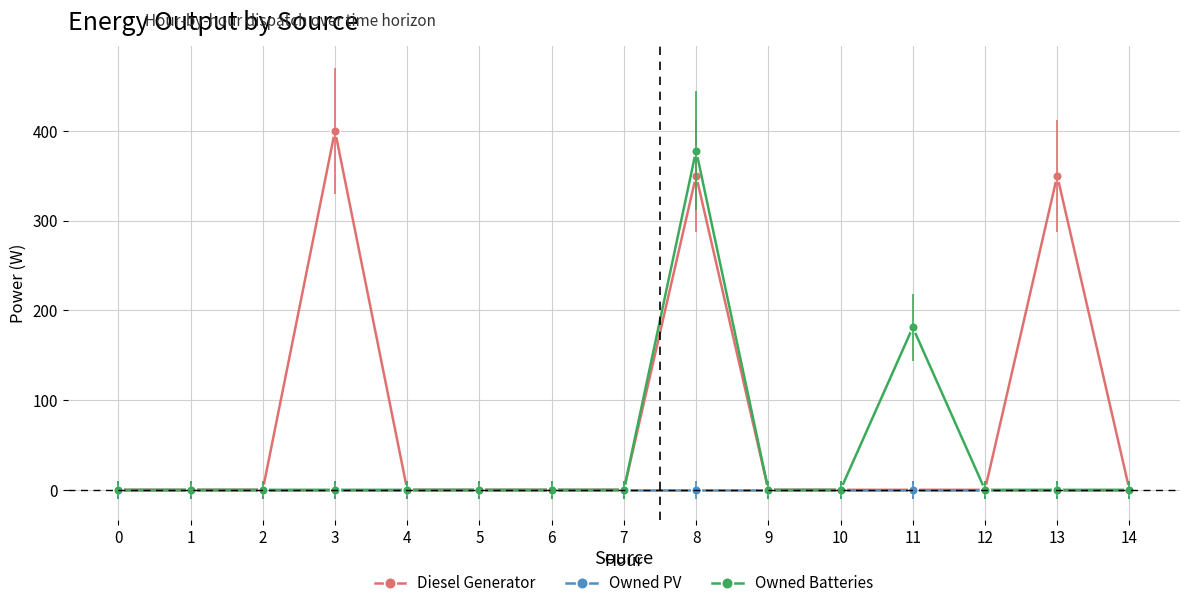

True or false: Diesel Generator has more than 2 points higher than both neighbors.

True